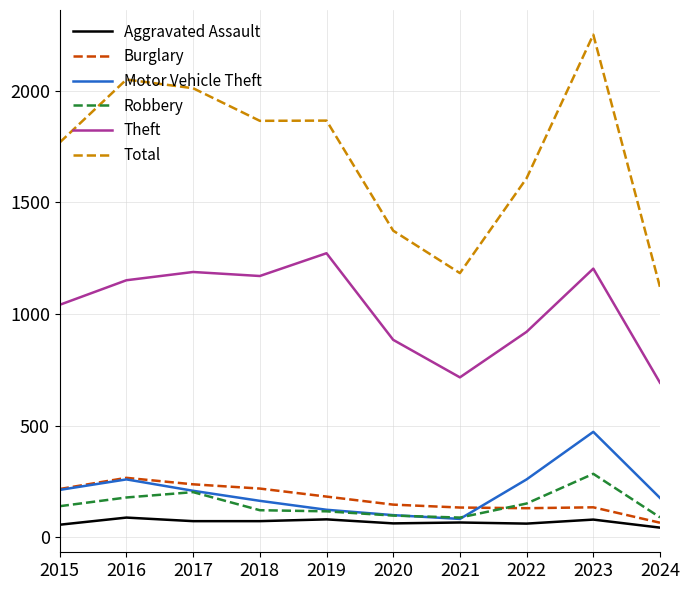

What is the total value across all series at 2019?

3639